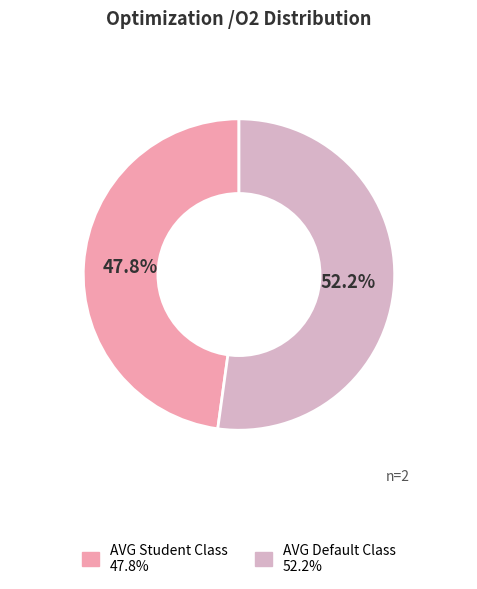

Is there any slice that represents more than half of the pie?

Yes